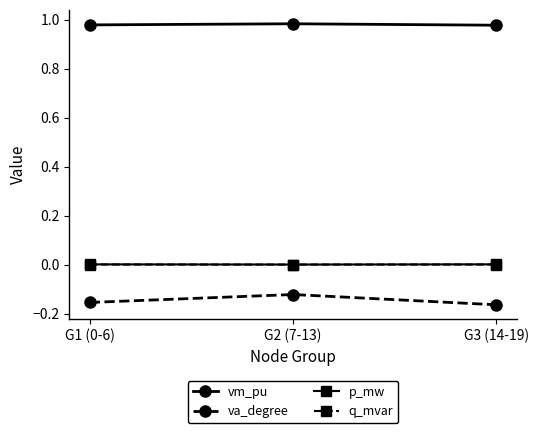

How many lines are shown in the chart?

4